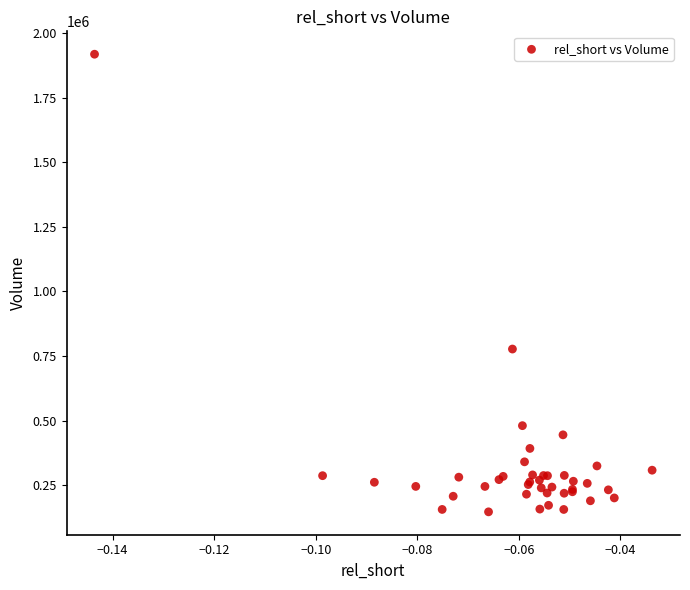

What Y value in the scatter plot is closest to 1032750?

777400